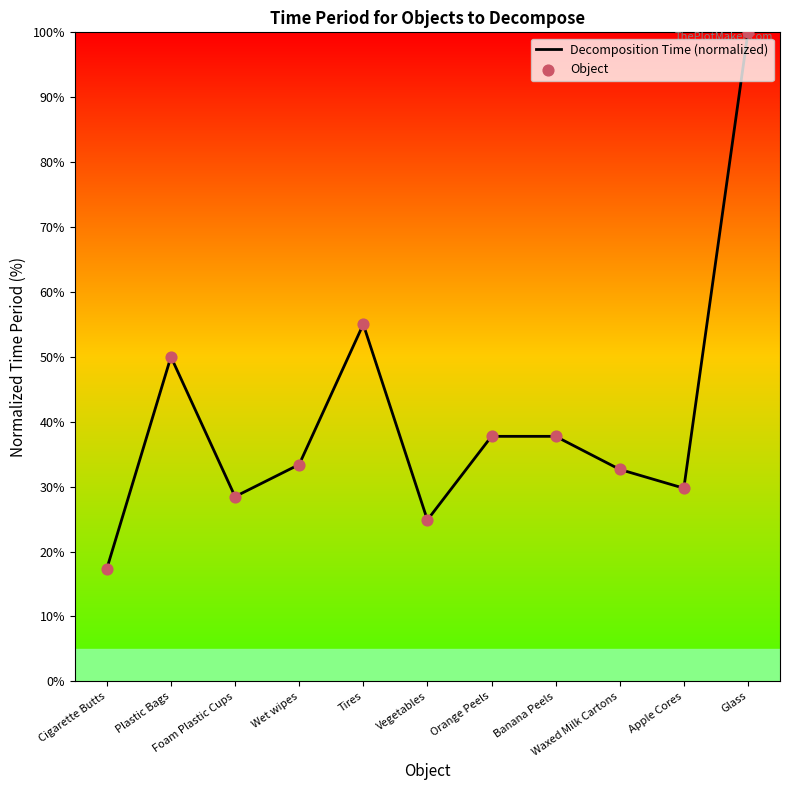

What is the maximum value shown in the chart?

100.0